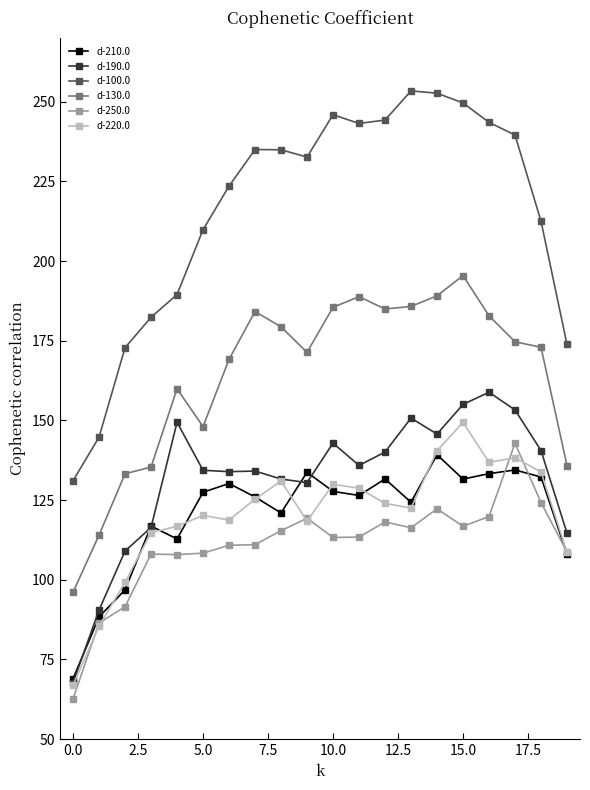

In d-190.0, how many points are higher than both neighbors (excluding endpoints)?

5